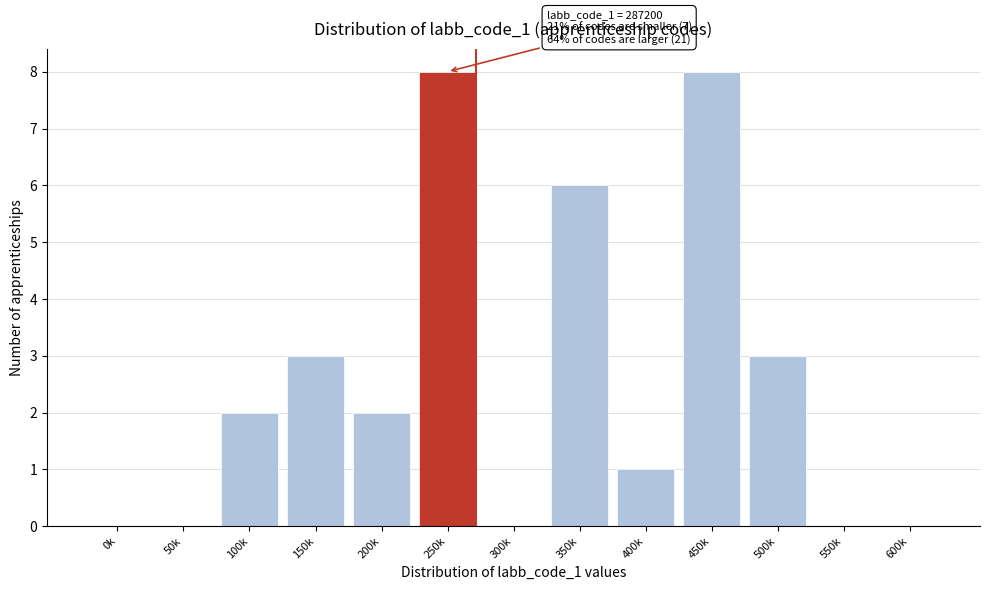

Reading left to right, list all the values displayed in this chart.

0k=0	50k=0	100k=2	150k=3	200k=2	250k=8	300k=0	350k=6	400k=1	450k=8	500k=3	550k=0	600k=0